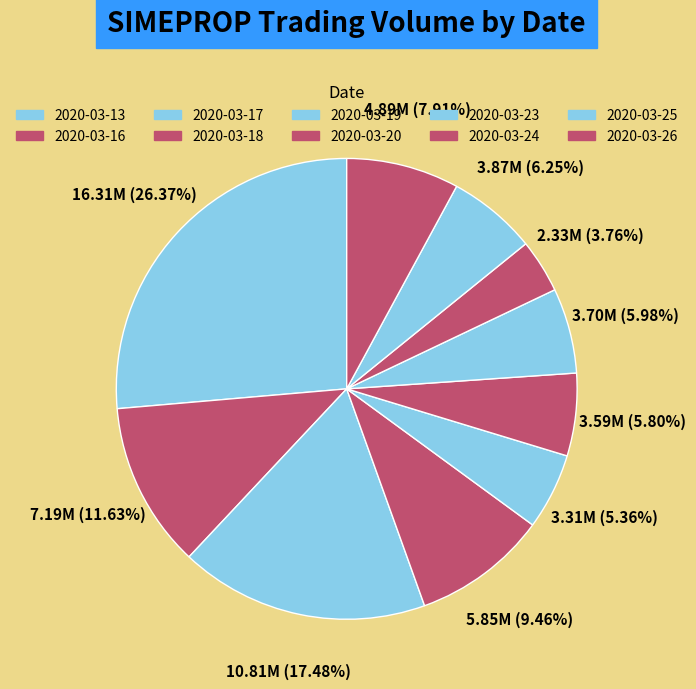

The 2020-03-16 slice represents 12% of the pie. True or false?

True